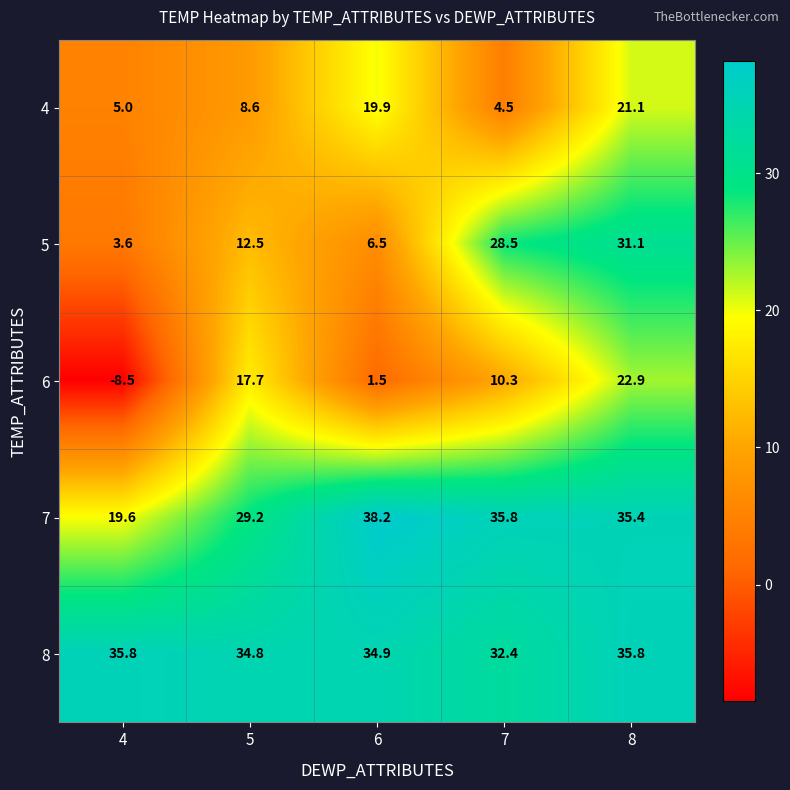

What value does the 5 series have at 5?

12.5